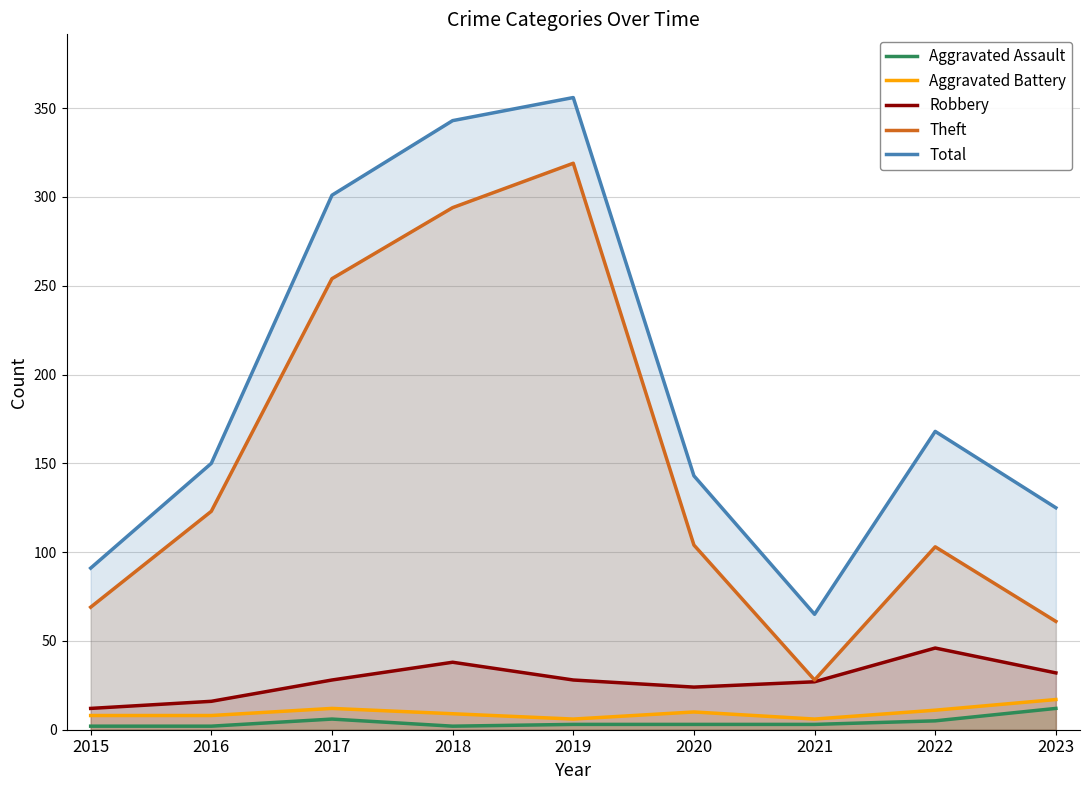

Which series changed the most between 2016 and 2017?

Total